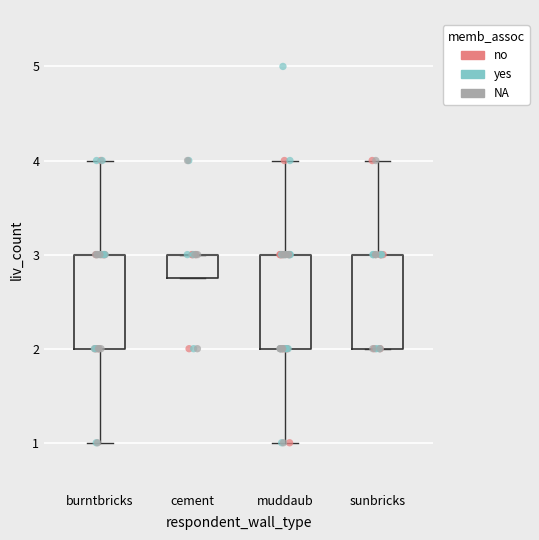

Where is the upper edge of the box for cement on the y-axis? The values are not printed on the chart, so give them approximately, as read against the axis.

3.0